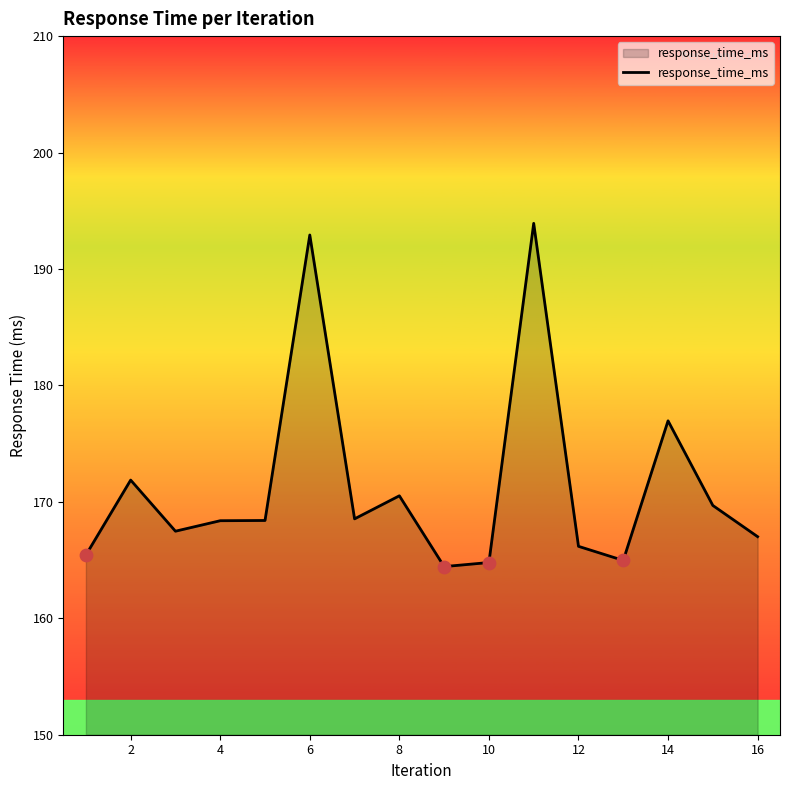

What is the greatest value displayed?

193.9